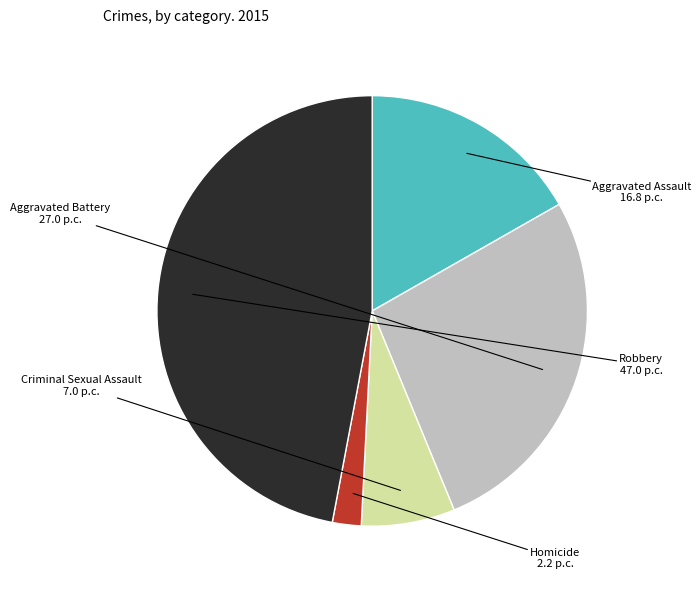

Which has a higher value, Aggravated Assault or Aggravated Battery?

Aggravated Battery